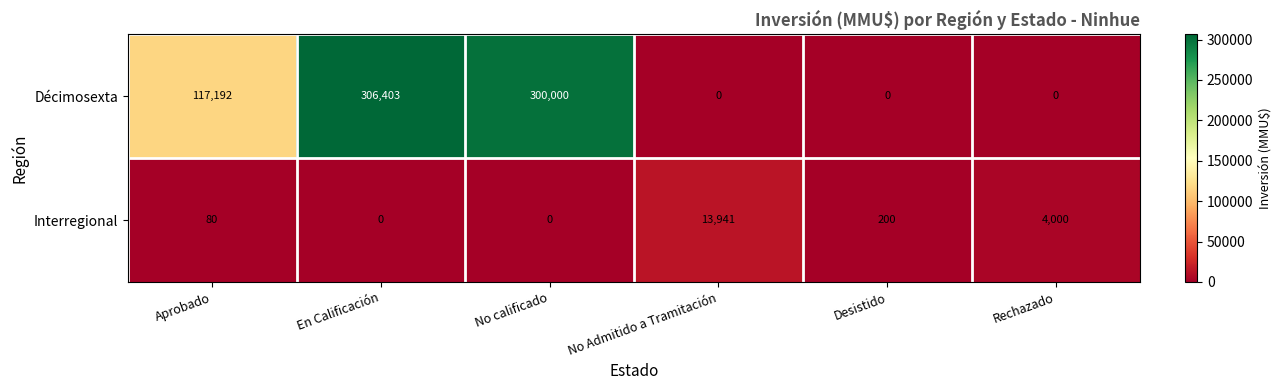

True or false: Décimosexta has a value of -180064 at Rechazado.

False